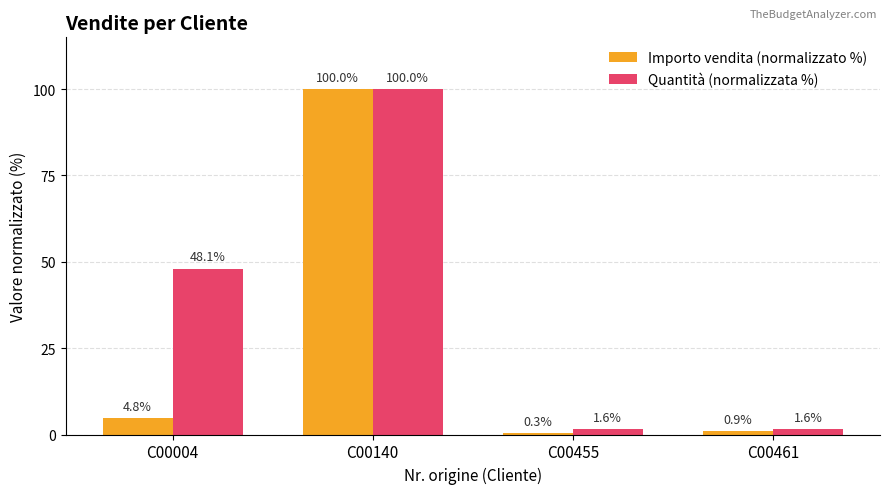

What are all the series names shown in the legend?

Importo vendita (normalizzato %), Quantità (normalizzata %)